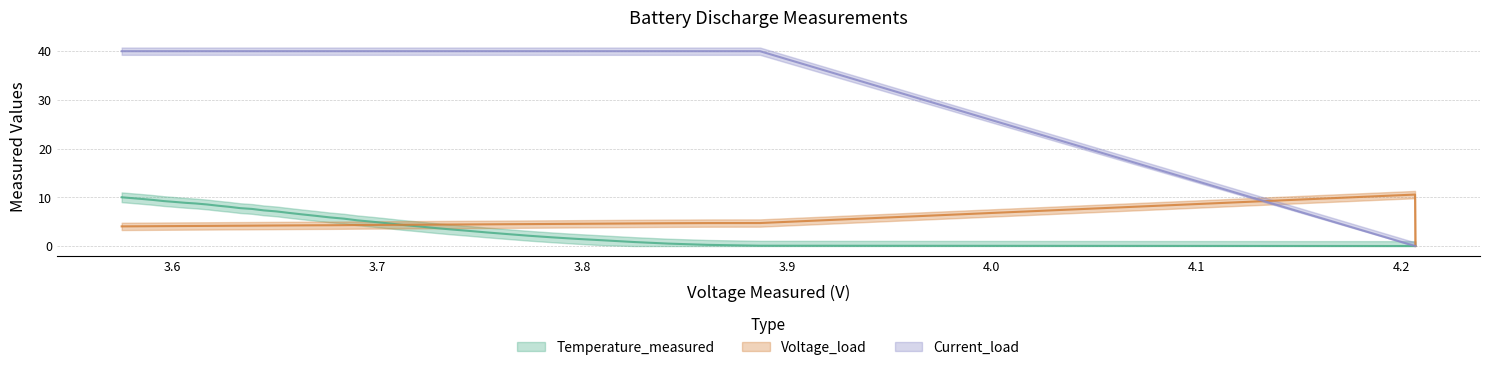

What are all the series names shown in the legend?

Temperature_measured, Voltage_load, Current_load